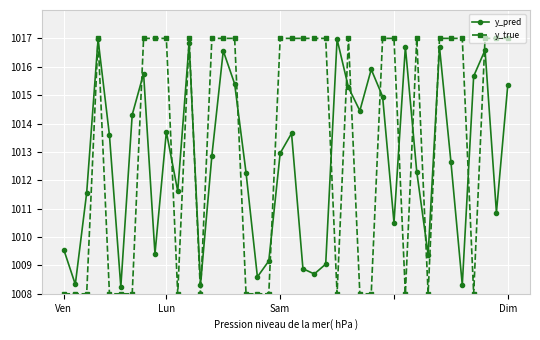

What is the value of the y_pred point at the 9th from the left?

1009.4